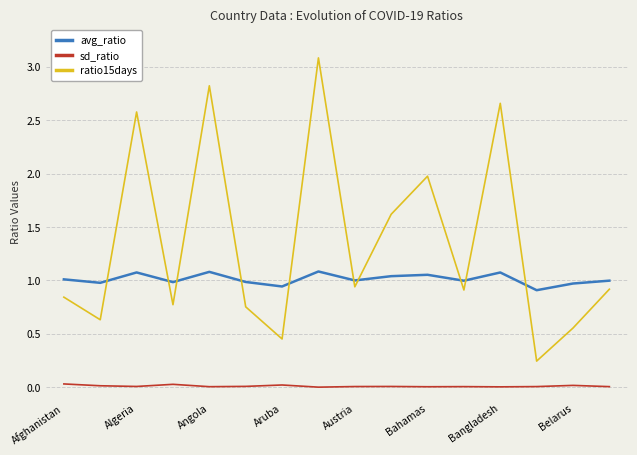

Which series has the widest spread of values?

ratio15days